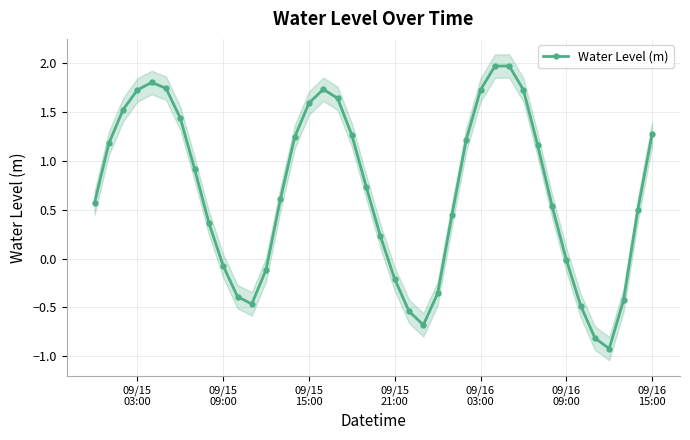

What is the minimum value shown in the chart?

-0.9